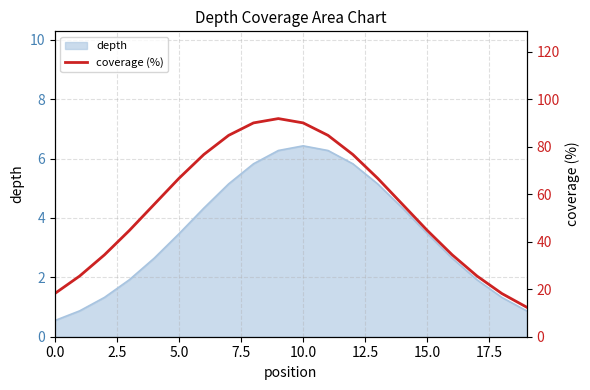

The value of depth at 5.0 is 5.3. True or false?

False